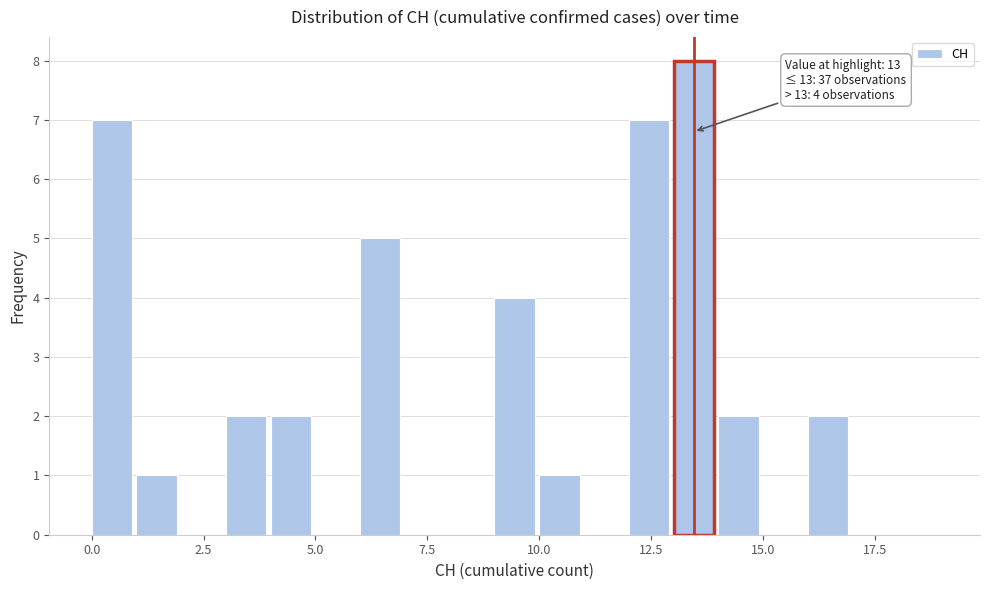

Read against the x-axis, roughly where is the centre of the tallest bar?

13.5